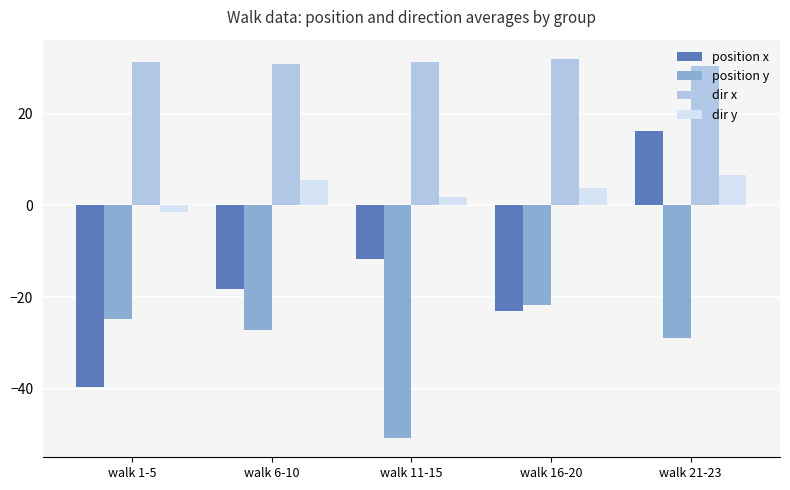

How many groups of bars are there?

5